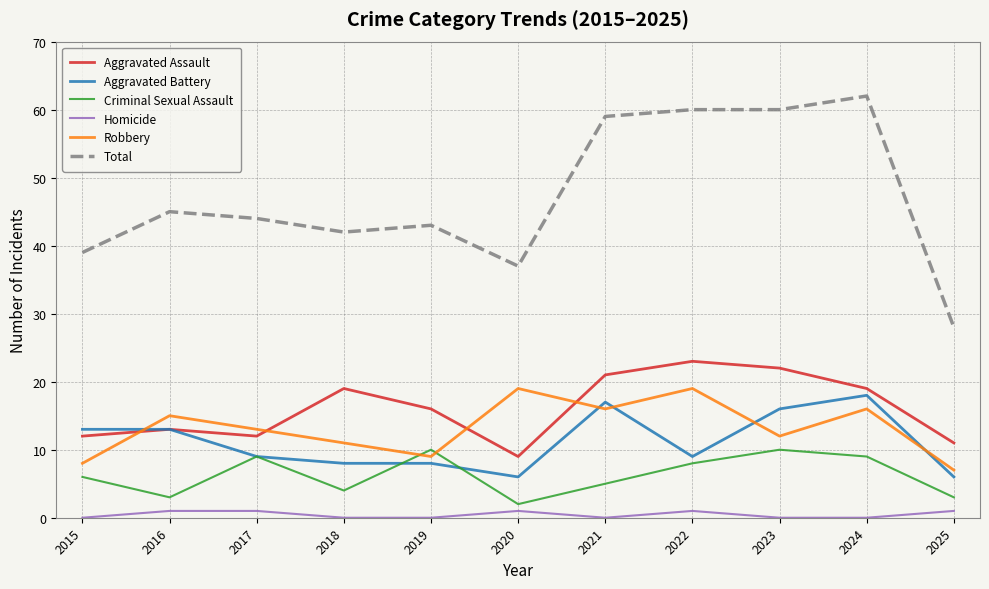

Between 2024 and 2025, which series saw the biggest shift?

Total